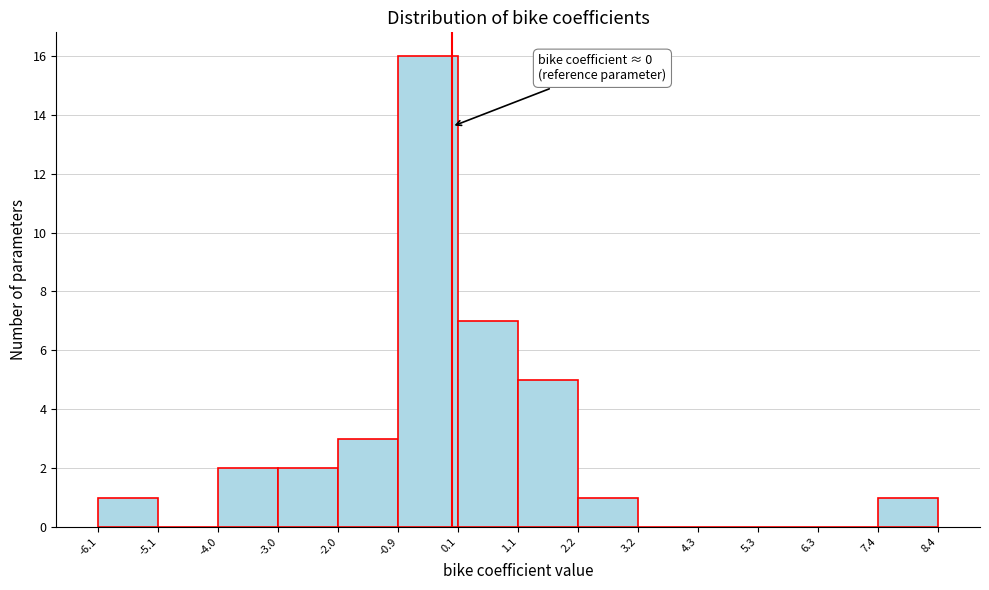

Which range on the x-axis has the tallest bar?

-0.9 to 0.1